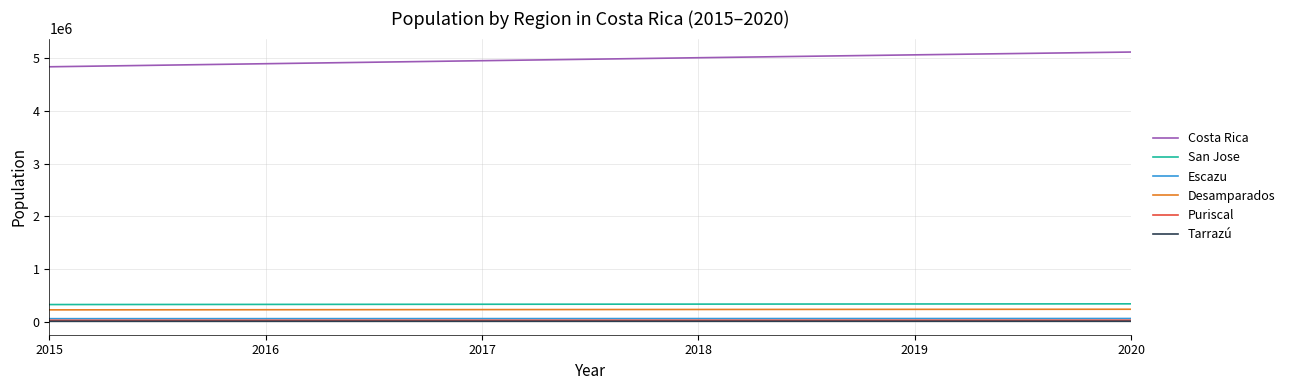

At how many categories does at least one series exceed 3925187?

6